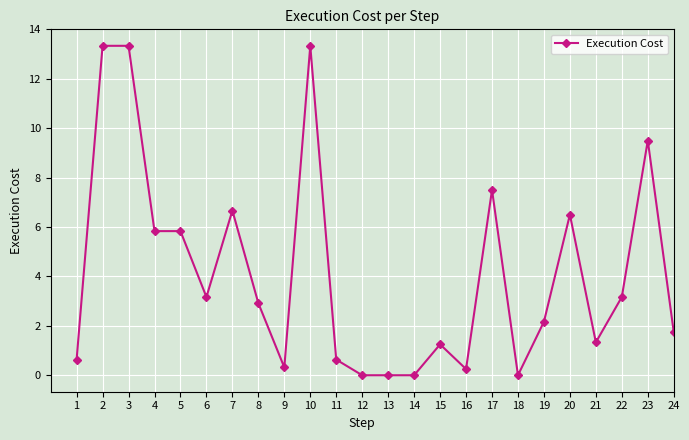

How many categories are shown in the chart?

24